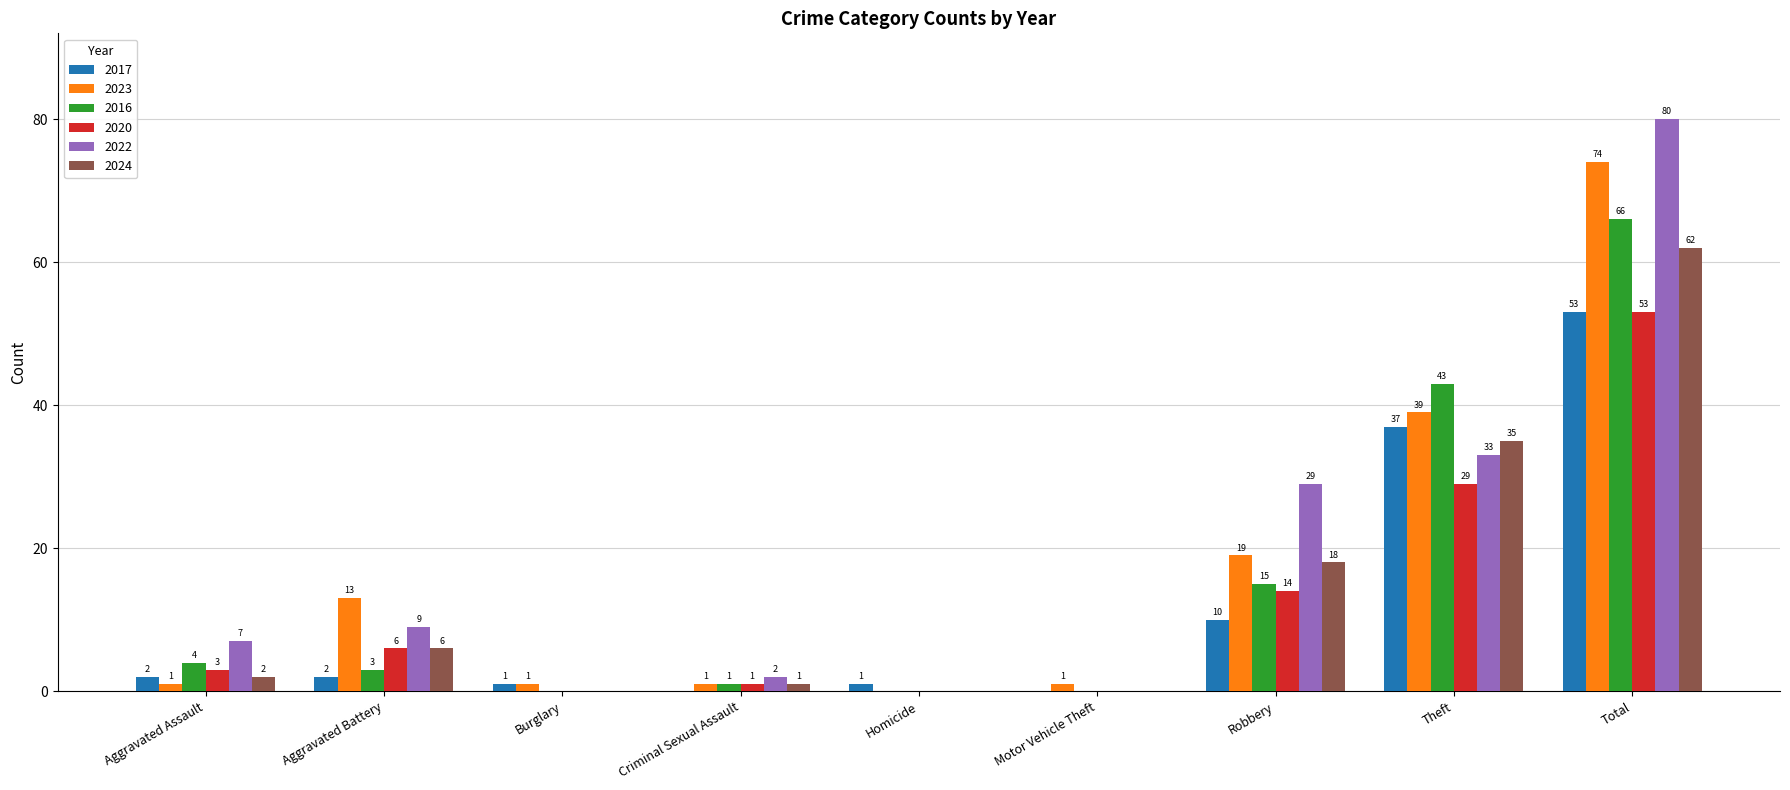

Is the value of 2023 at Aggravated Battery greater than the value of 2020 at Robbery?

No